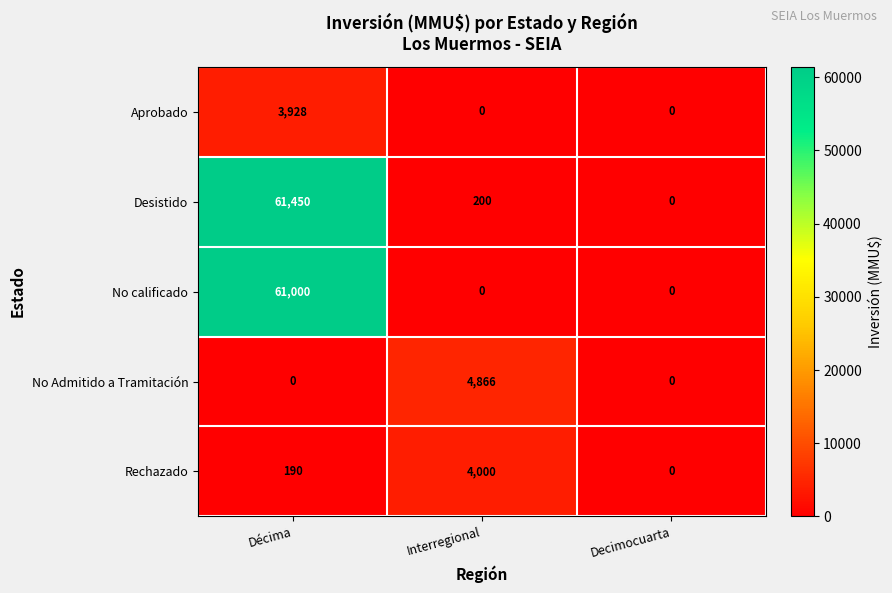

Reading left to right, transcribe all the data shown in this chart.

Aprobado: 3928	0	0
Desistido: 61450	200	0
No calificado: 61000	0	0
No Admitido a Tramitación: 0	4866	0
Rechazado: 190	4000	0